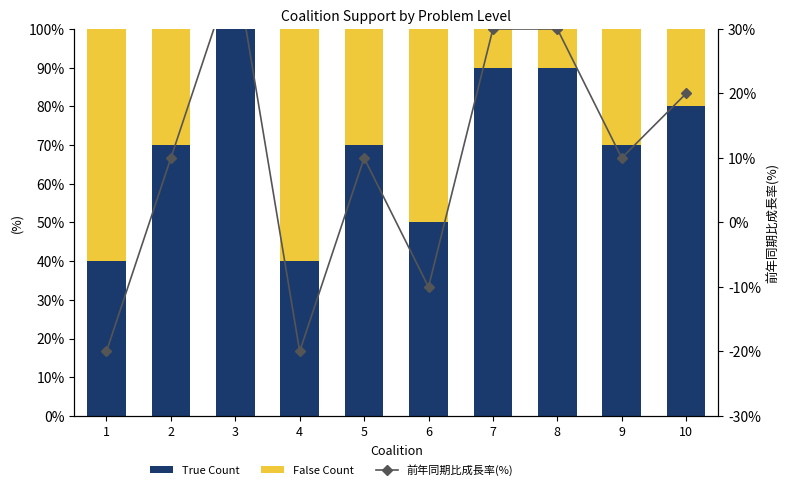

Where is True Count nearest to the value 70?

2